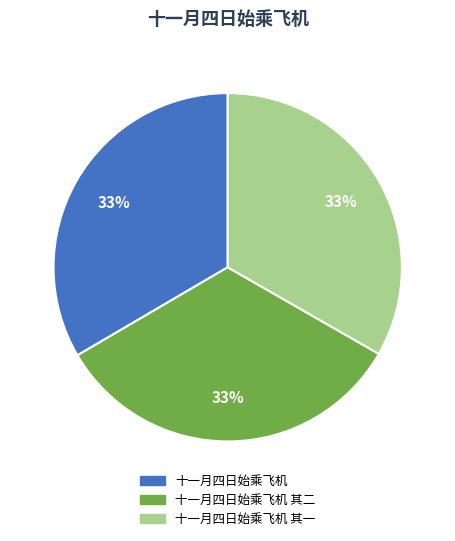

To the nearest percent, what is the average slice percentage?

33%